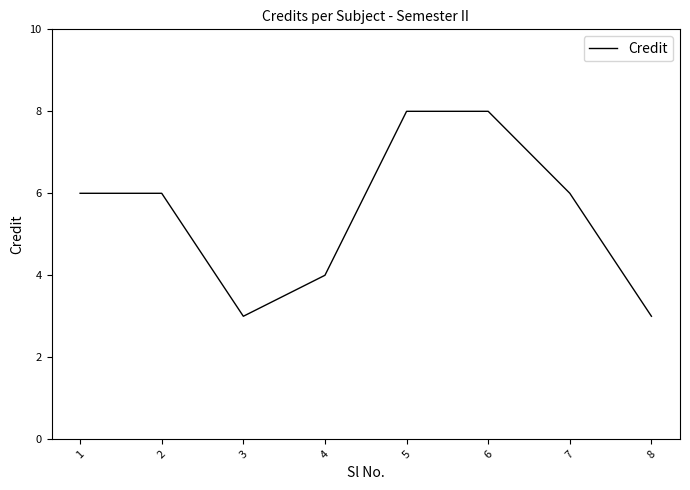

Reading left to right, what are all the values shown in this chart?

6	6	3	4	8	8	6	3